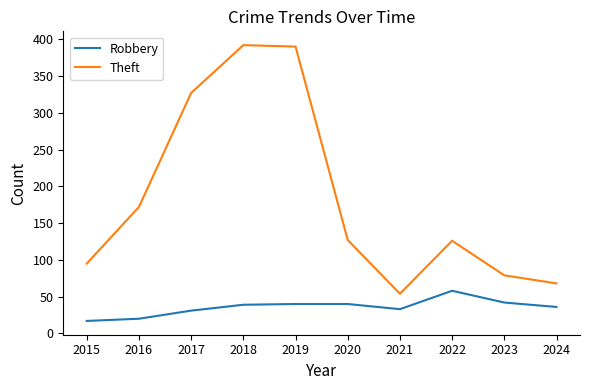

Where is Theft nearest to the value 223?

2016